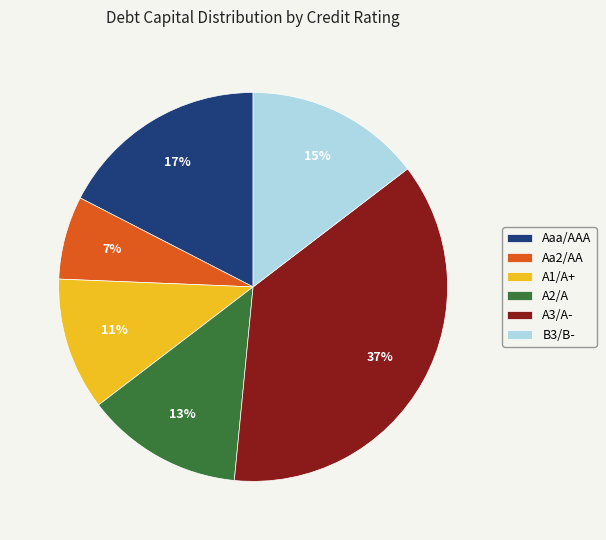

Approximately how many times larger is the value at A2/A compared to B3/B-?

0.9